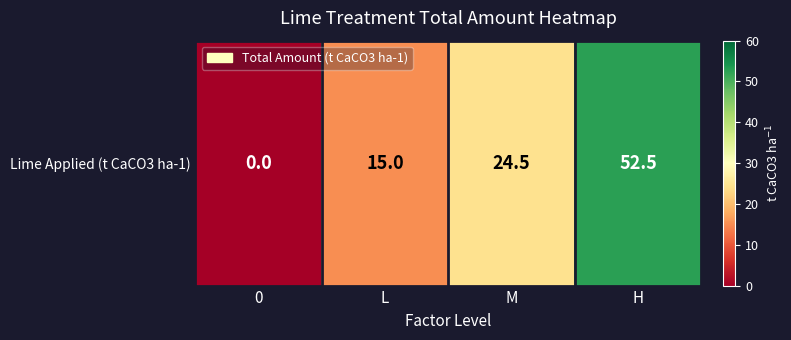

List the labels in order of value, smallest first.

0, L, M, H